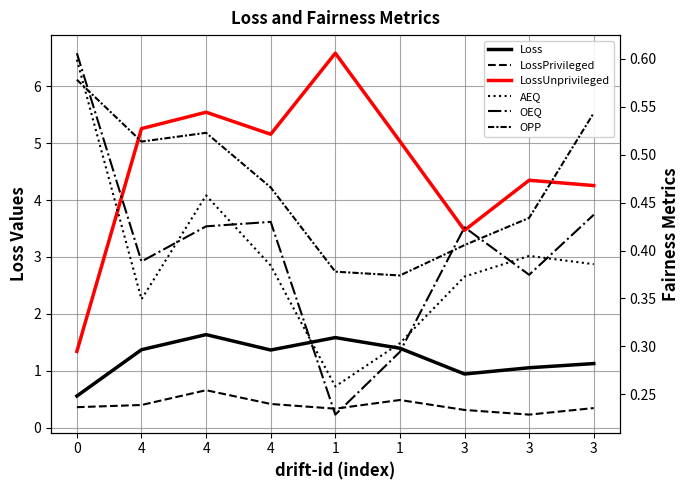

Which has a higher value, 4 or 1?

1